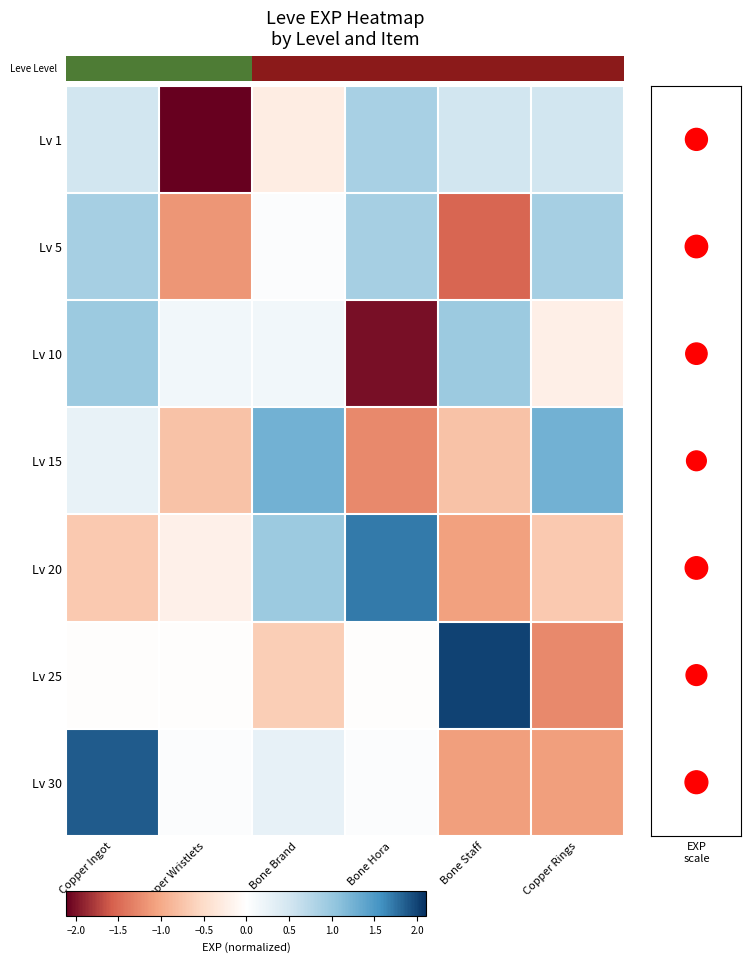

True or false: 20 has a value of -0.2 at Copper Ingot.

False